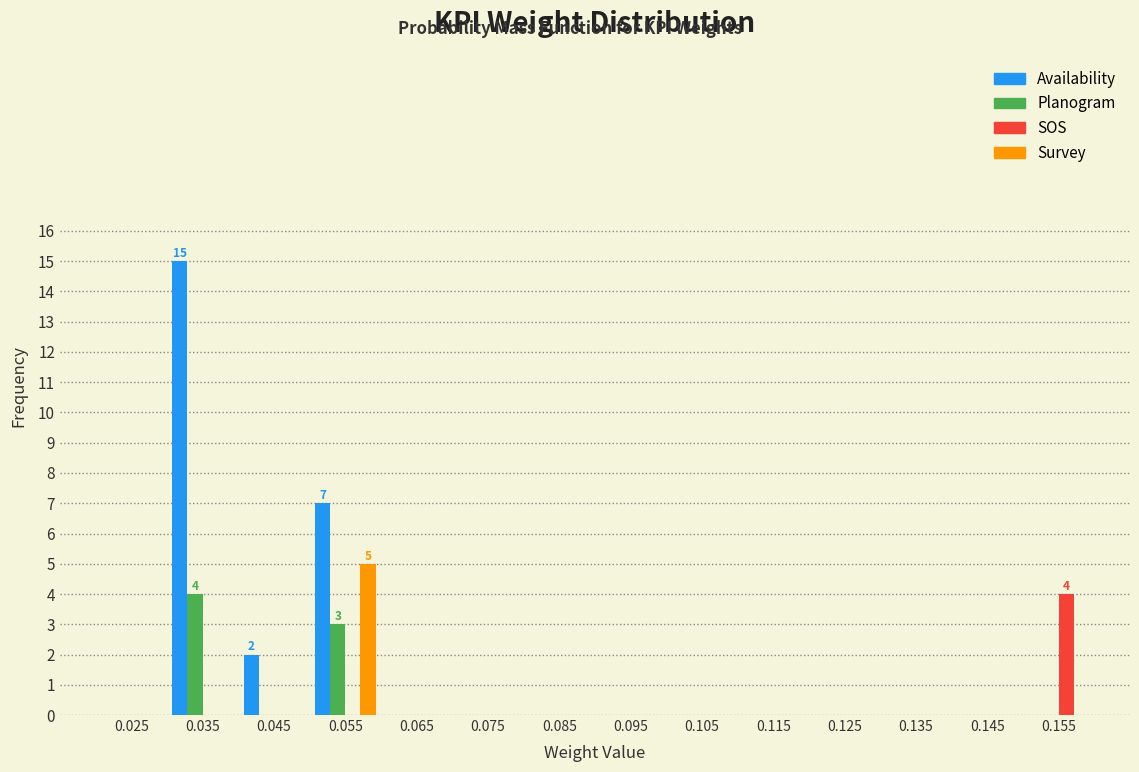

In the Survey series, which range on the x-axis has the tallest bar?

0.05 to 0.06